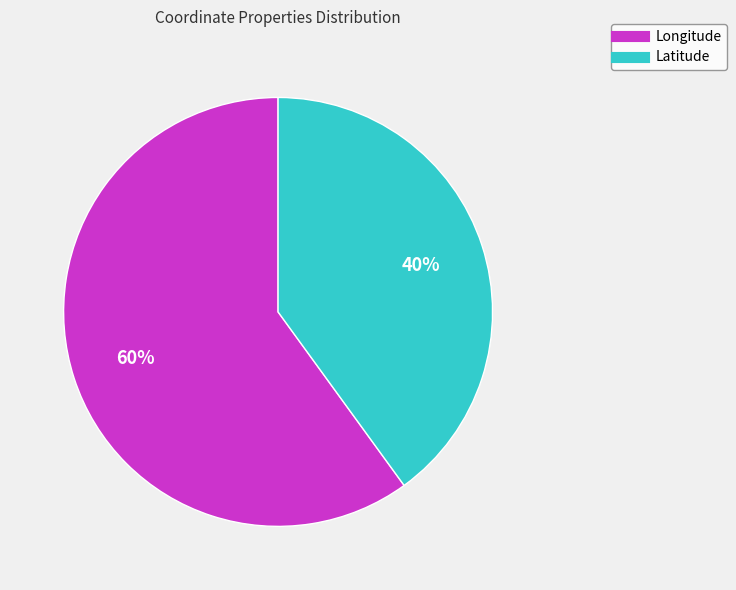

Does Latitude account for over 50% of the chart?

No